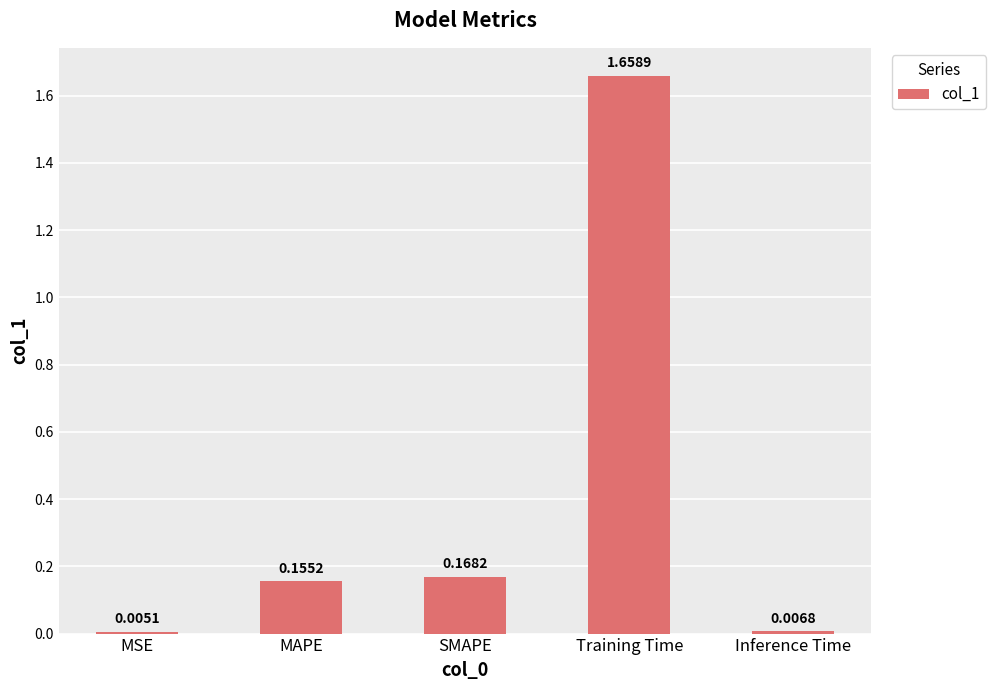

Where is the data nearest to the value 0?

MSE